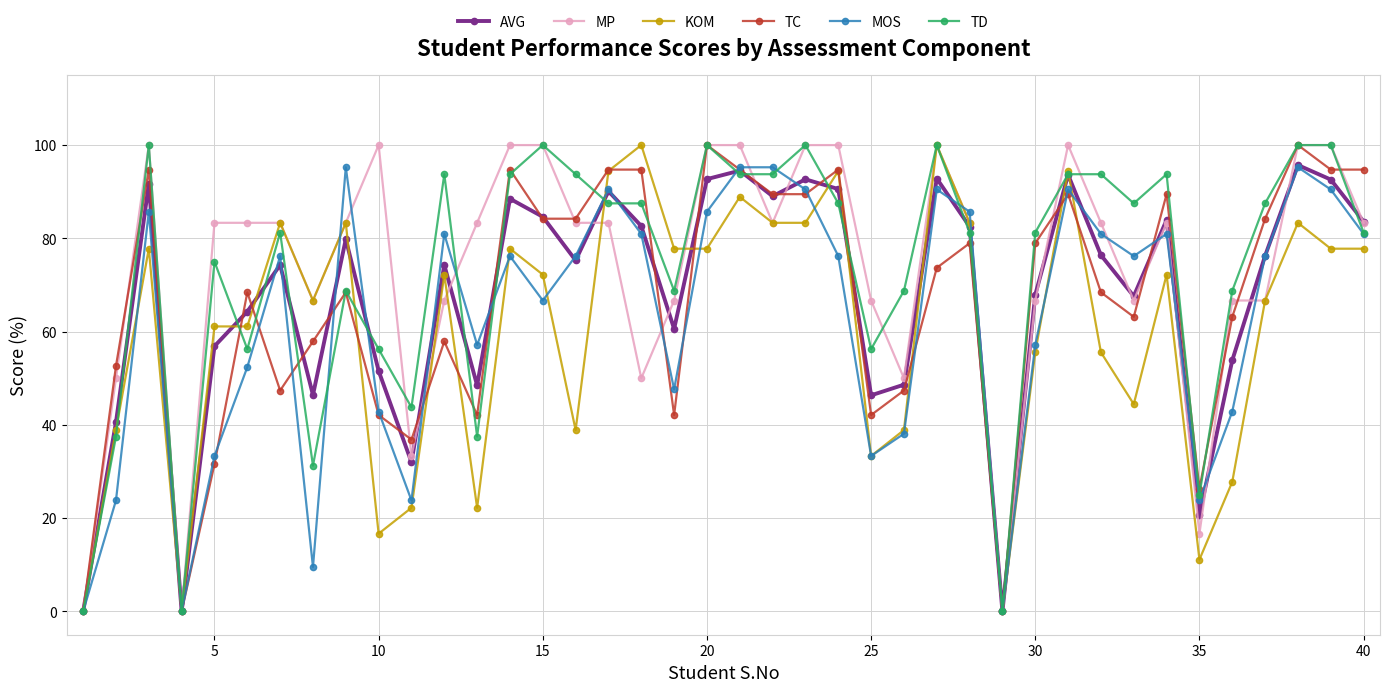

What is the value of the KOM point at the 17th from the left?

94.4